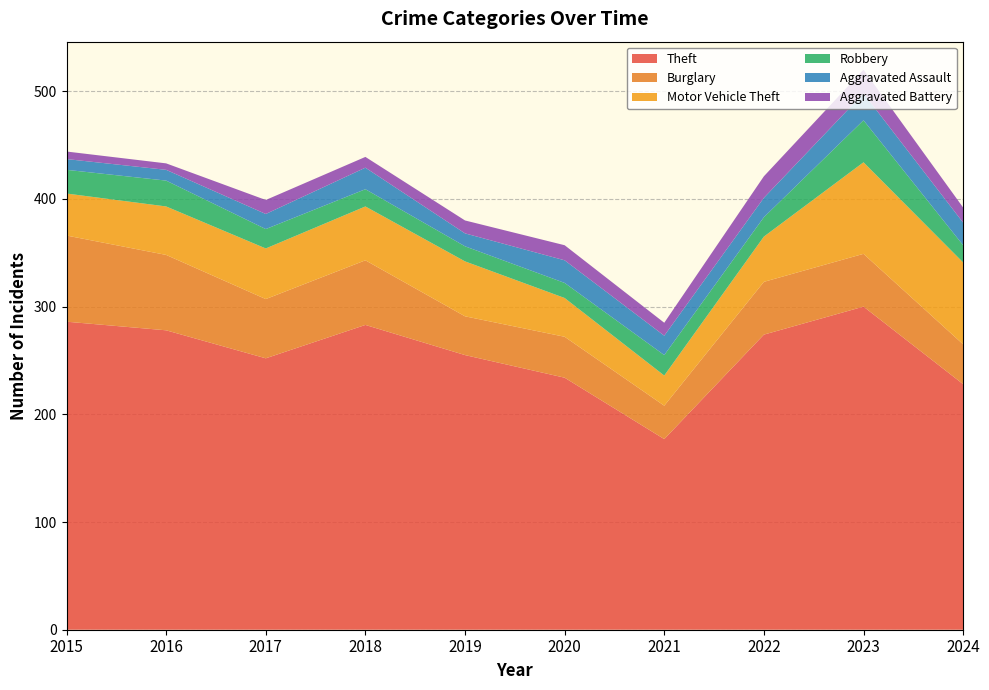

Reading left to right, what are all the values shown in this chart?

Theft: 286	278	252	283	255	234	177	274	300	228
Burglary: 80	70	55	60	36	38	31	49	49	37
Motor Vehicle Theft: 39	45	47	50	51	36	28	42	85	76
Robbery: 22	24	18	16	14	14	19	18	39	16
Aggravated Assault: 10	10	14	20	12	21	18	18	25	21
Aggravated Battery: 7	6	13	10	12	14	12	20	22	14